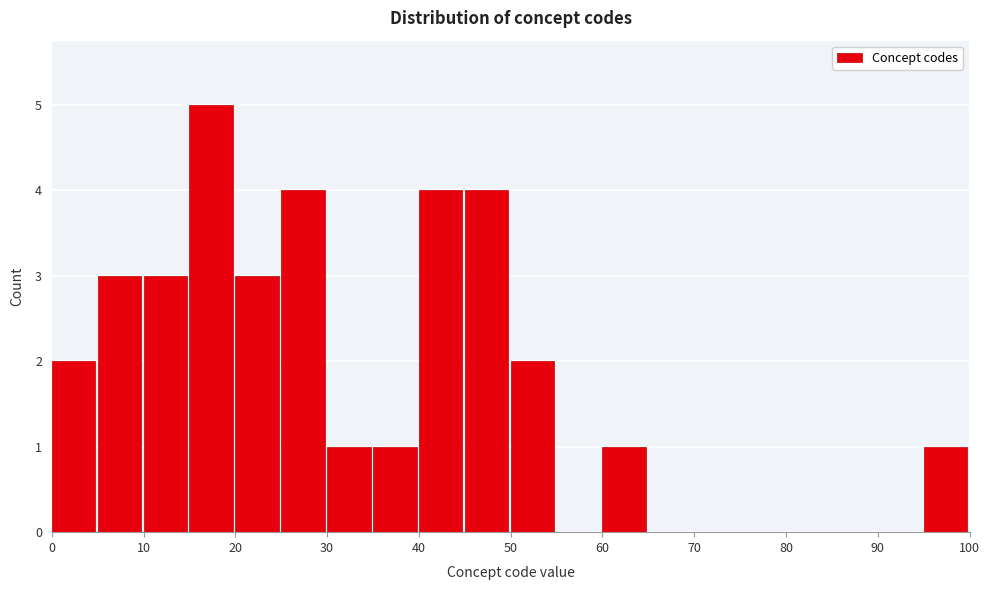

Reading left to right, list every bar in this chart as the range it spans on the x-axis followed by its height. The values are not printed on the chart, so give them approximately, as read against the axis.

0 to 5: 2
5 to 10: 3
10 to 15: 3
15 to 20: 5
20 to 25: 3
25 to 30: 4
30 to 35: 1
35 to 40: 1
40 to 45: 4
45 to 50: 4
50 to 55: 2
55 to 60: 0
60 to 65: 1
65 to 70: 0
70 to 75: 0
75 to 80: 0
80 to 85: 0
85 to 90: 0
90 to 95: 0
95 to 100: 1